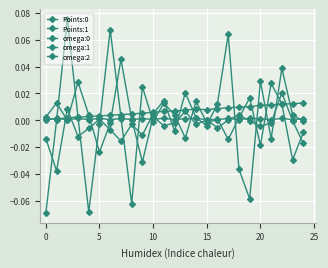

How many positive values does the omega:2 series have?

11